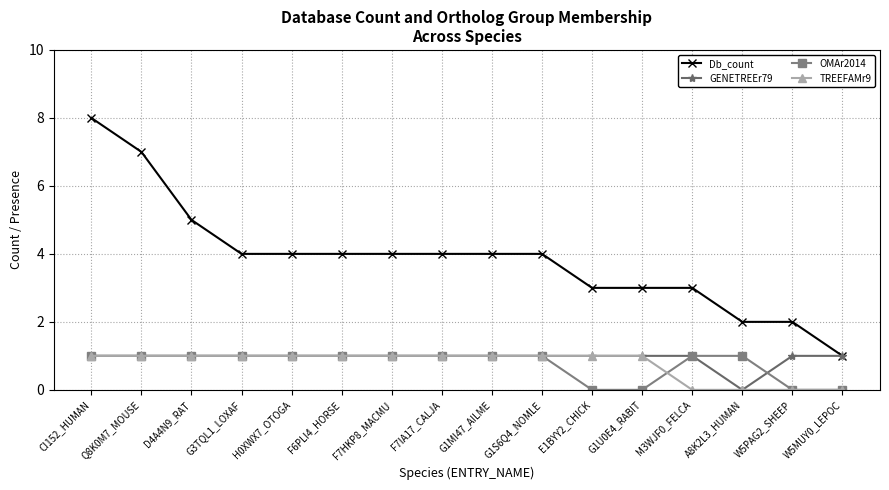

Reading left to right, list all the values displayed in this chart.

Db_count: CI152_HUMAN=8	Q8K0M7_MOUSE=7	D4A4N9_RAT=5	G3TQL1_LOXAF=4	H0XWX7_OTOGA=4	F6PLI4_HORSE=4	F7HKP8_MACMU=4	F7IA17_CALJA=4	G1MI47_AILME=4	G1S6Q4_NOMLE=4	E1BYY2_CHICK=3	G1U0E4_RABIT=3	M3WJF0_FELCA=3	A8K2L3_HUMAN=2	W5PAG2_SHEEP=2	W5MUY0_LEPOC=1
GENETREEr79: CI152_HUMAN=1	Q8K0M7_MOUSE=1	D4A4N9_RAT=1	G3TQL1_LOXAF=1	H0XWX7_OTOGA=1	F6PLI4_HORSE=1	F7HKP8_MACMU=1	F7IA17_CALJA=1	G1MI47_AILME=1	G1S6Q4_NOMLE=1	E1BYY2_CHICK=1	G1U0E4_RABIT=1	M3WJF0_FELCA=1	A8K2L3_HUMAN=0	W5PAG2_SHEEP=1	W5MUY0_LEPOC=1
OMAr2014: CI152_HUMAN=1	Q8K0M7_MOUSE=1	D4A4N9_RAT=1	G3TQL1_LOXAF=1	H0XWX7_OTOGA=1	F6PLI4_HORSE=1	F7HKP8_MACMU=1	F7IA17_CALJA=1	G1MI47_AILME=1	G1S6Q4_NOMLE=1	E1BYY2_CHICK=0	G1U0E4_RABIT=0	M3WJF0_FELCA=1	A8K2L3_HUMAN=1	W5PAG2_SHEEP=0	W5MUY0_LEPOC=0
TREEFAMr9: CI152_HUMAN=1	Q8K0M7_MOUSE=1	D4A4N9_RAT=1	G3TQL1_LOXAF=1	H0XWX7_OTOGA=1	F6PLI4_HORSE=1	F7HKP8_MACMU=1	F7IA17_CALJA=1	G1MI47_AILME=1	G1S6Q4_NOMLE=1	E1BYY2_CHICK=1	G1U0E4_RABIT=1	M3WJF0_FELCA=0	A8K2L3_HUMAN=0	W5PAG2_SHEEP=0	W5MUY0_LEPOC=0